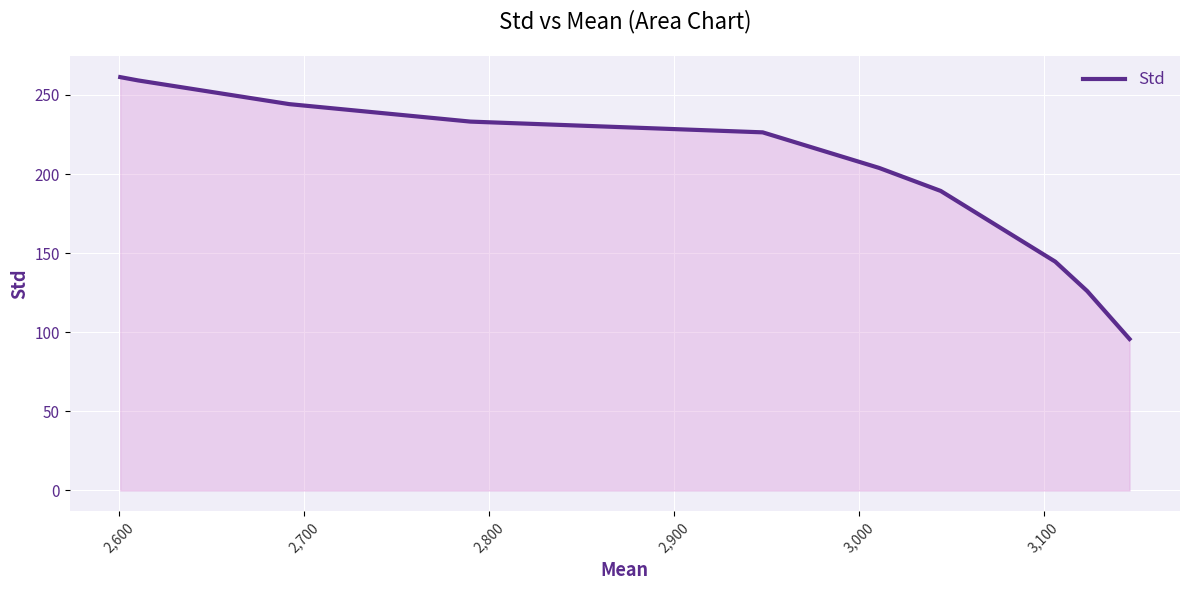

What is the smallest value displayed?

95.8